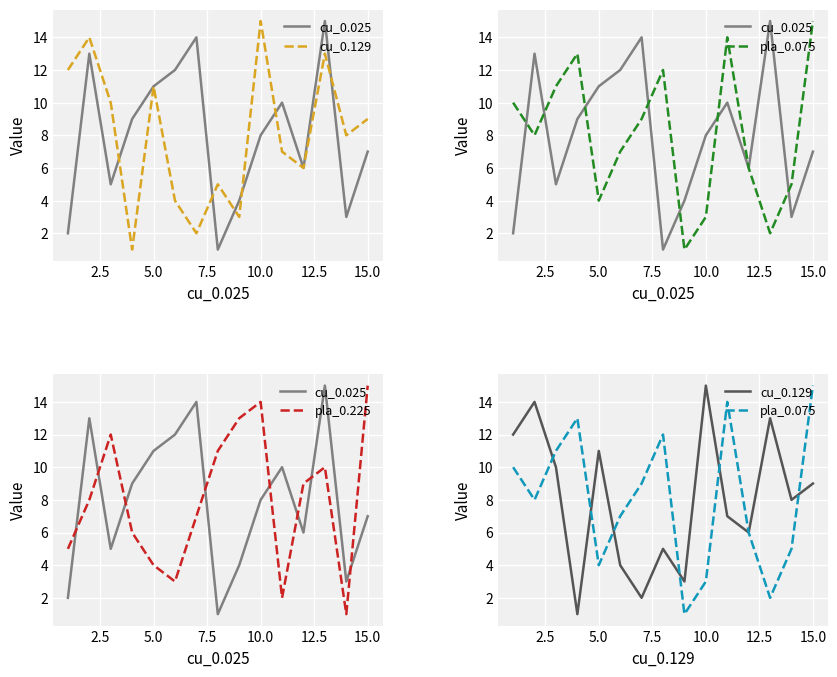

In pla_0.225, how many points are lower than both neighbors (excluding endpoints)?

3